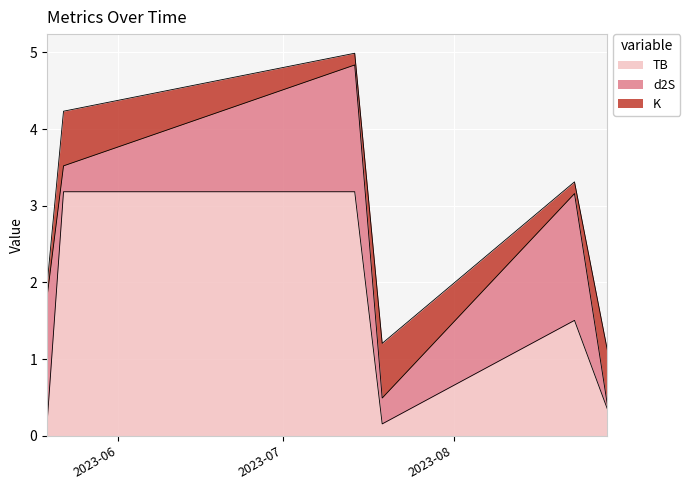

Between 2023-08-29 and 2023-07-14, which is larger?

2023-07-14